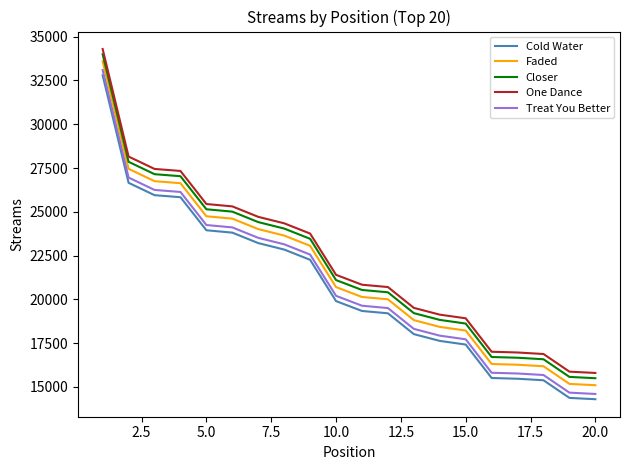

What is the difference between the maximum and minimum values in the One Dance series?

18507